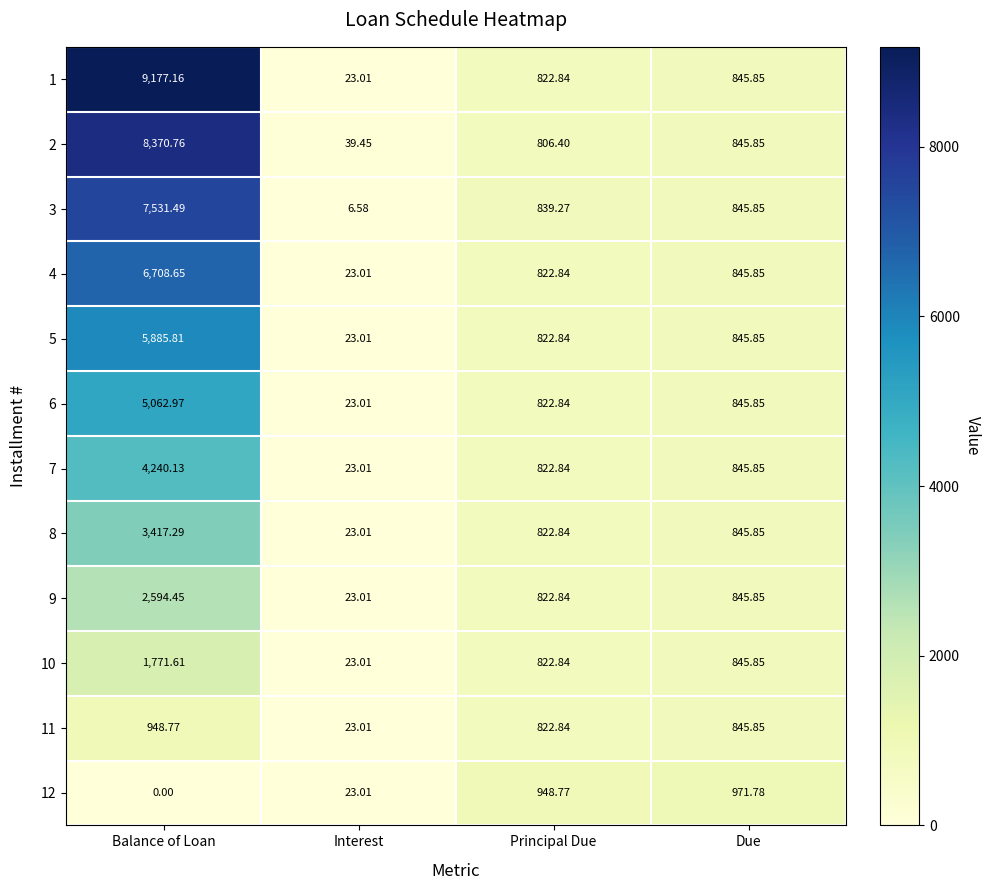

How many data points does each series have?

4